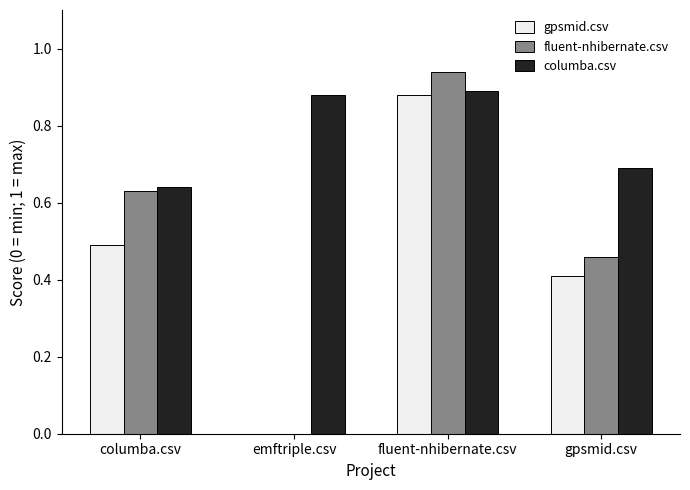

True or false: columba.csv has a value of 1.1 at gpsmid.csv.

False